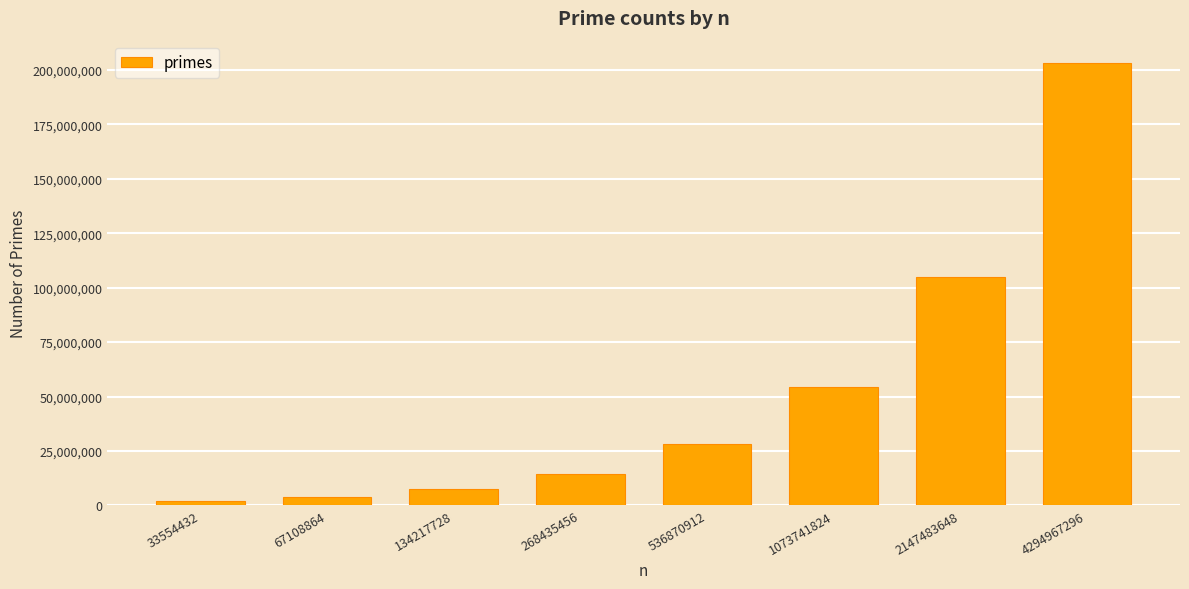

Which has a higher value, 33554432 or 1073741824?

1073741824